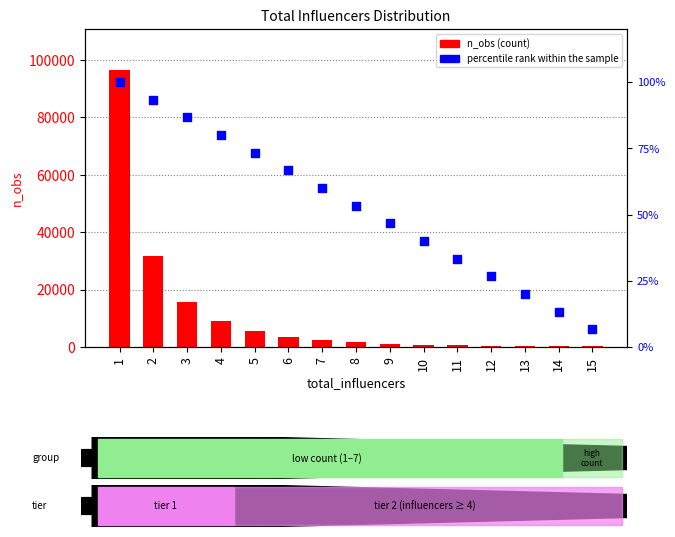

Which series has the largest Y range (max minus min)?

n_obs